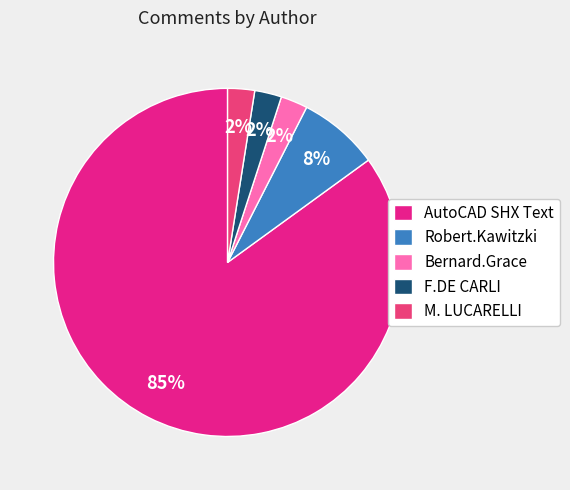

Which slice represents more than half of the pie?

AutoCAD SHX Text